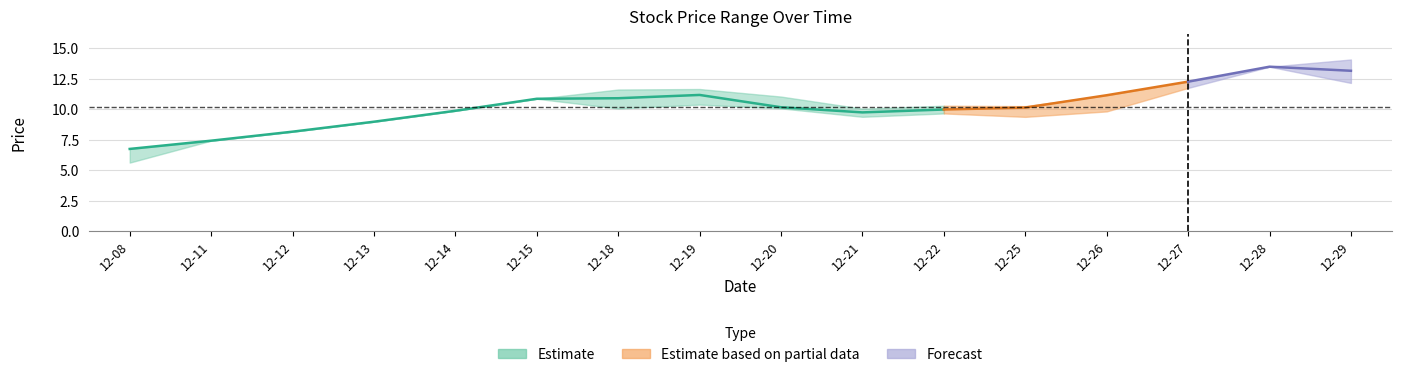

At how many categories does at least one series exceed 8?

14